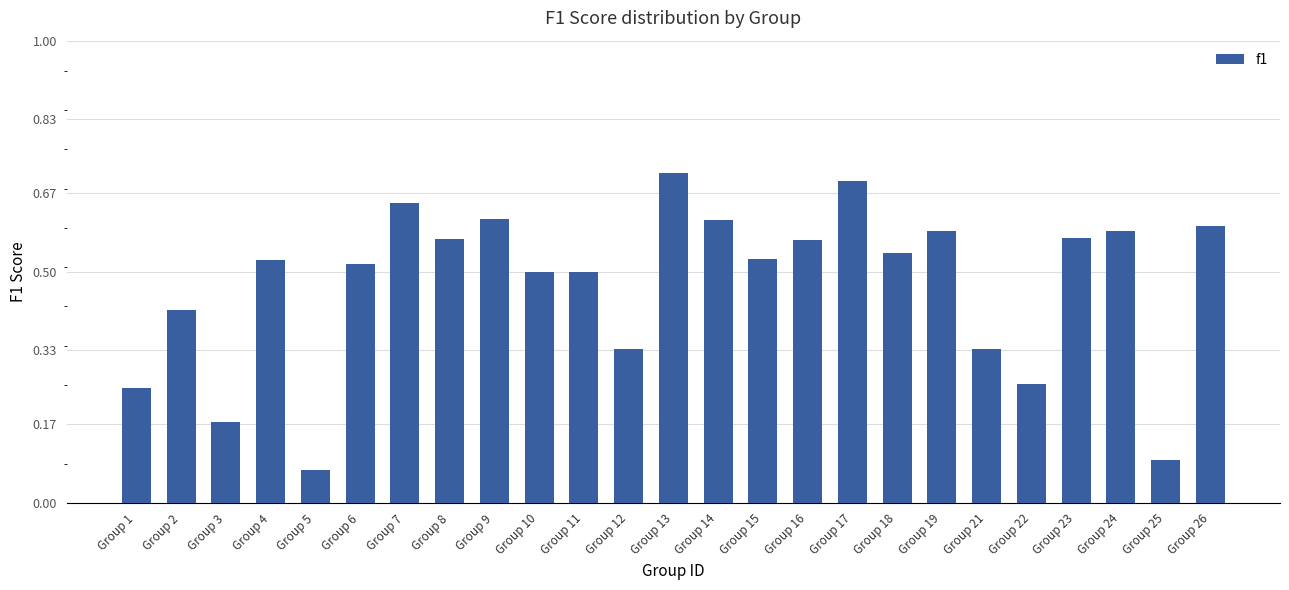

What is the sum of the values at Group 22 and Group 6?

0.8